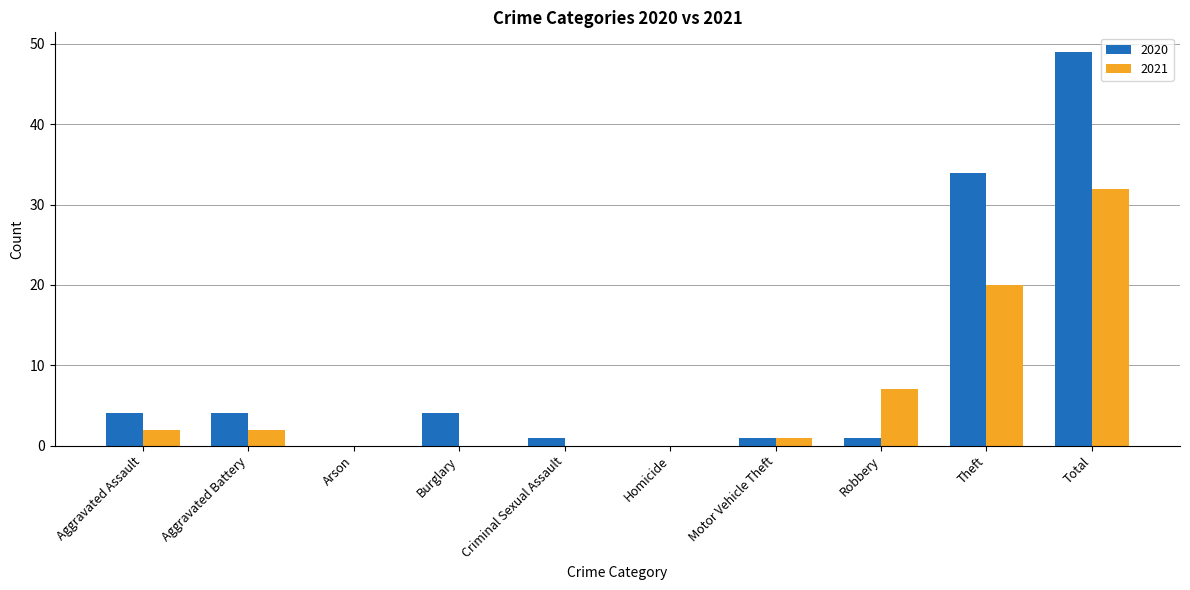

Reading right to left, list all the values displayed in this chart.

2020: 49	34	1	1	0	1	4	0	4	4
2021: 32	20	7	1	0	0	0	0	2	2